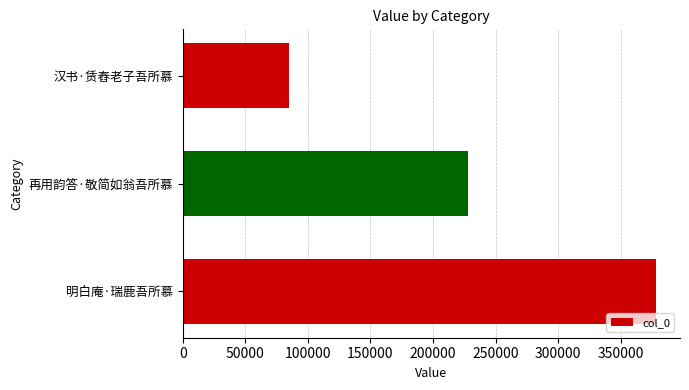

Which has a higher value, 汉书·赁舂老子吾所慕 or 再用韵答·敬简如翁吾所慕?

再用韵答·敬简如翁吾所慕